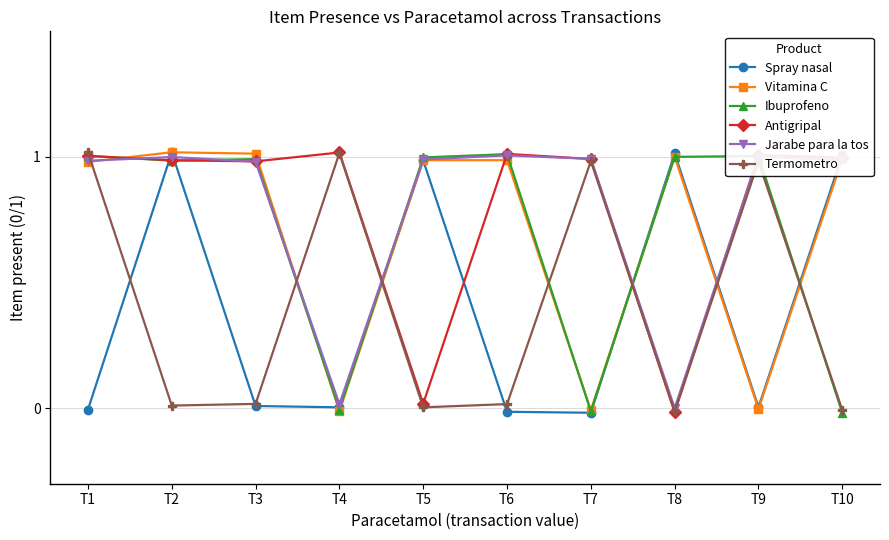

The Termometro series shows 1.0 at T7. True or false?

True